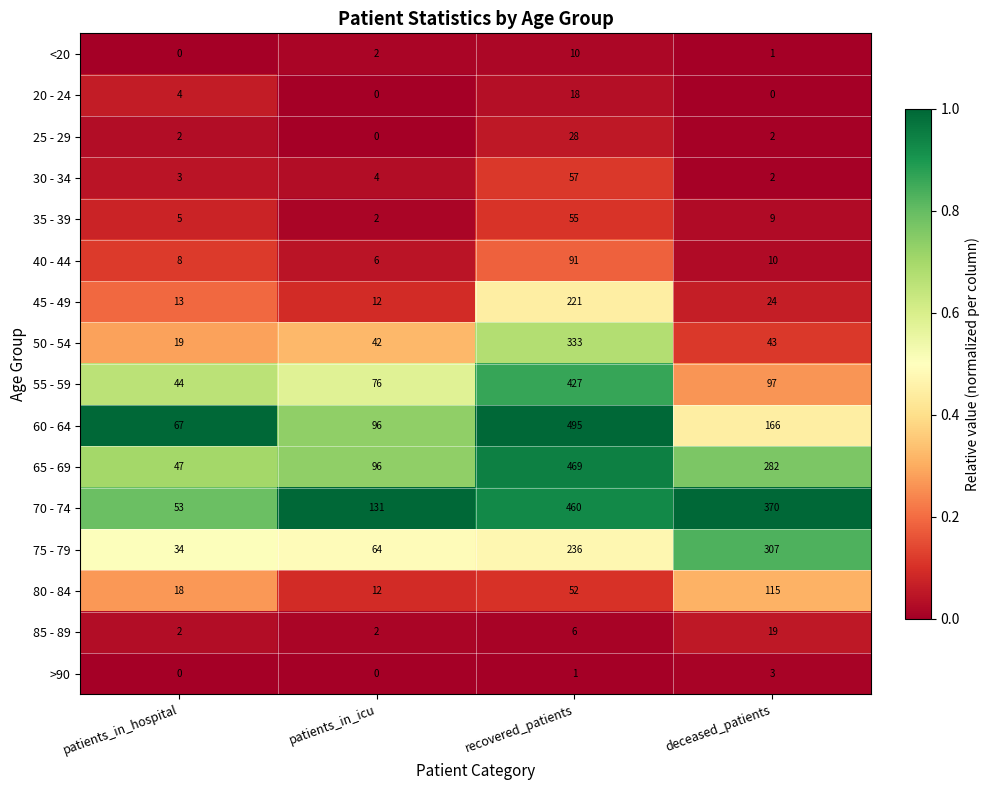

The 25 - 29 series shows 2 at deceased_patients. True or false?

True